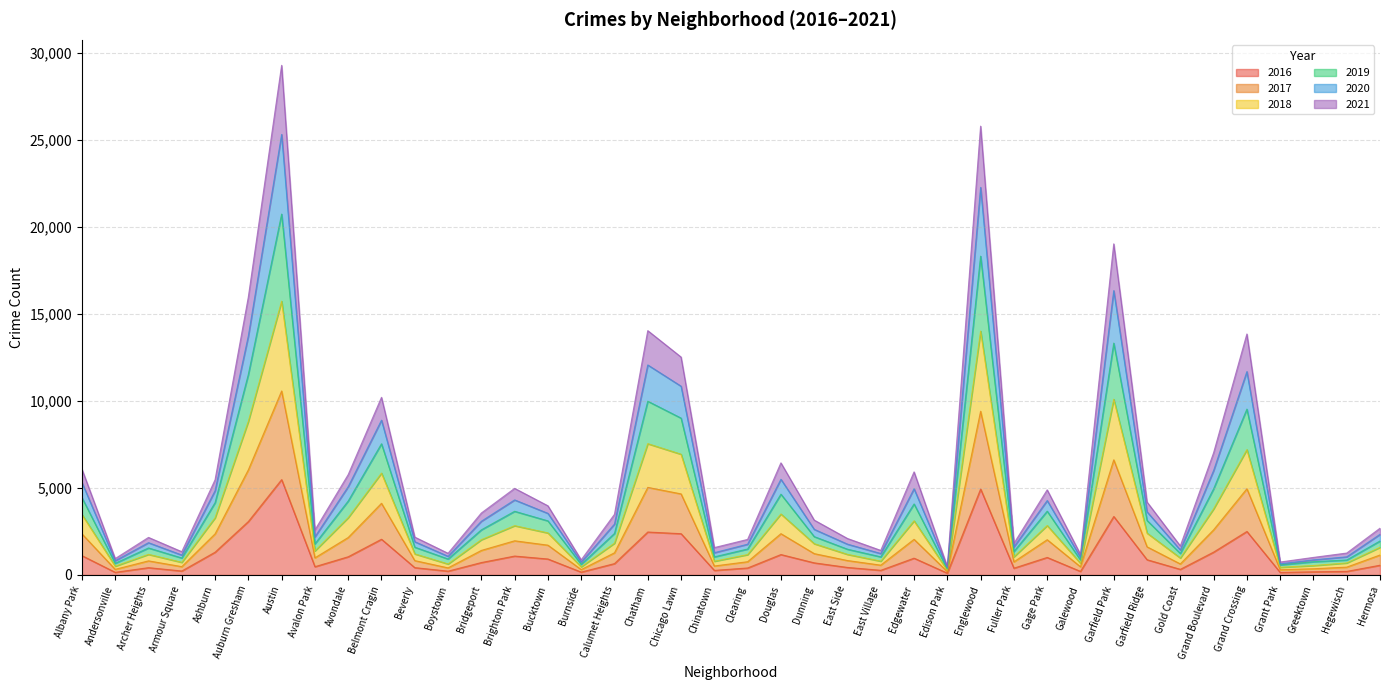

At which category does the chart reach its peak across all series?

Austin